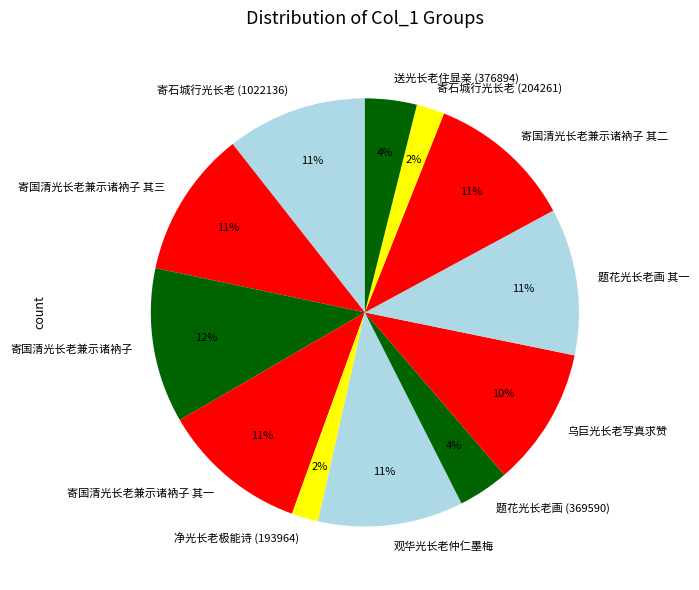

How many slices are in this pie chart?

12